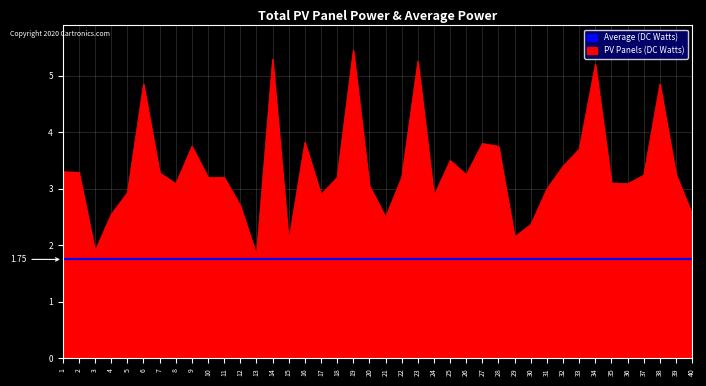

What is the smallest value displayed?

1.8